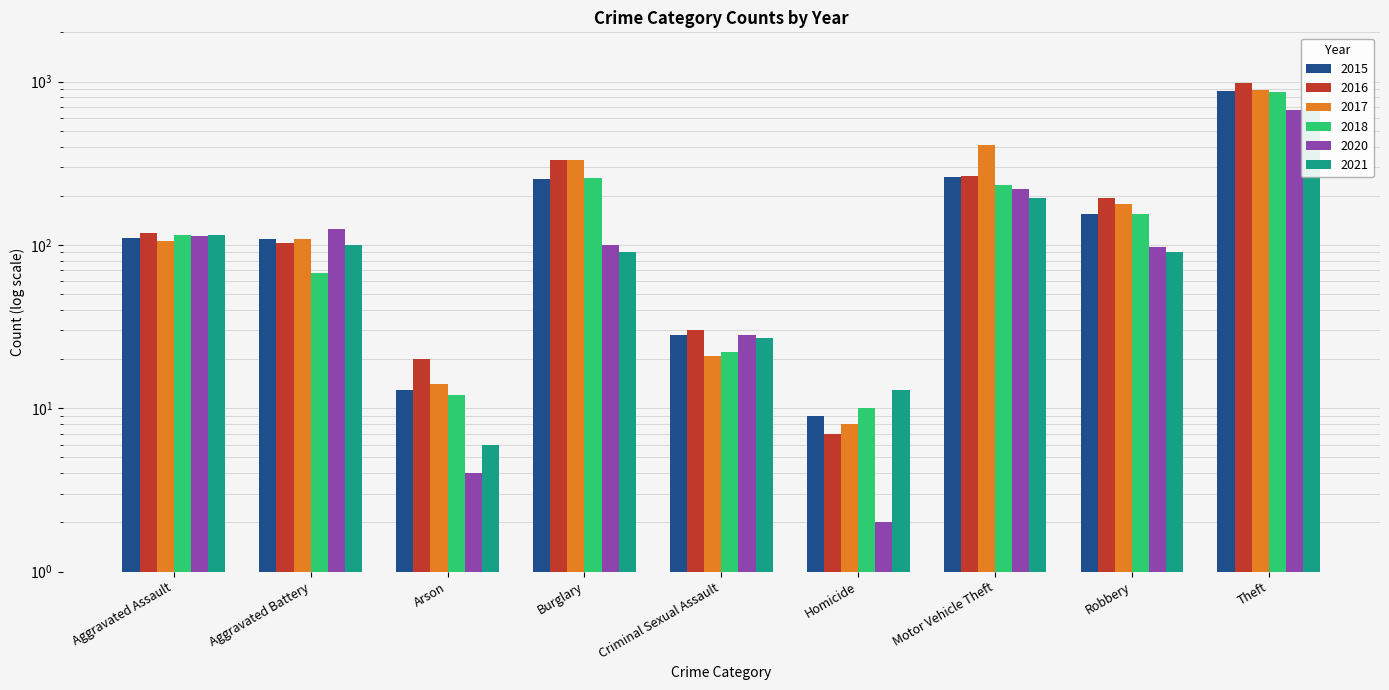

Which series has the largest total across all categories?

2017